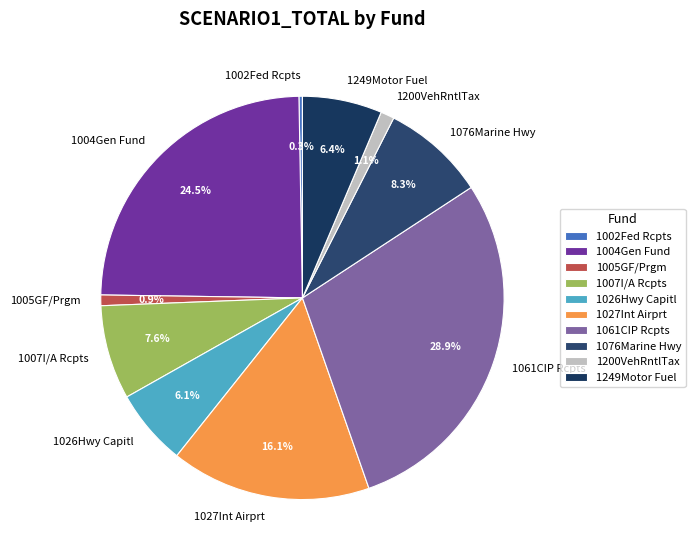

Between 1200VehRntlTax and 1061CIP Rcpts, which is larger?

1061CIP Rcpts